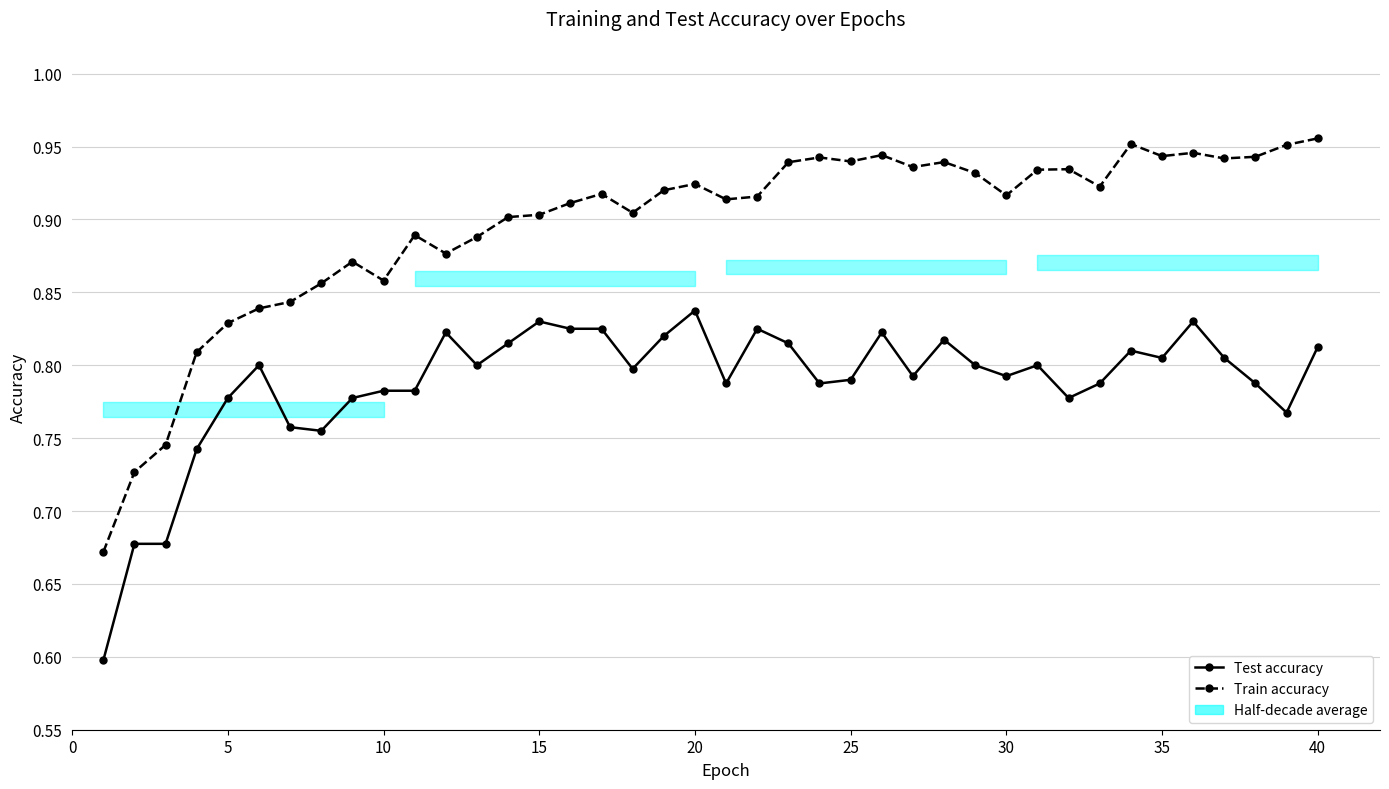

Does the chart have visible grid lines?

Yes